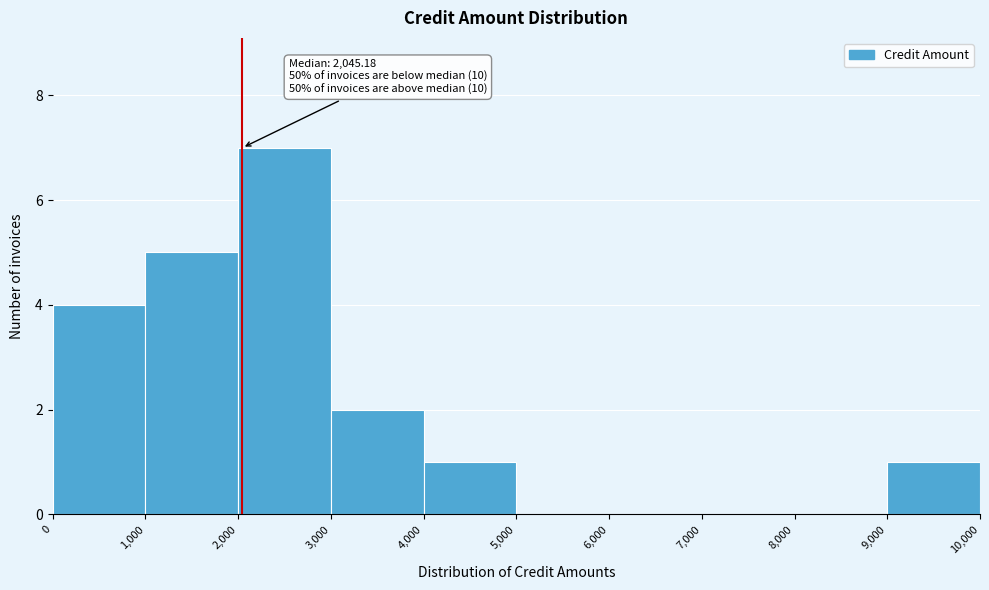

Which range on the x-axis has the tallest bar?

2,000 to 3,000